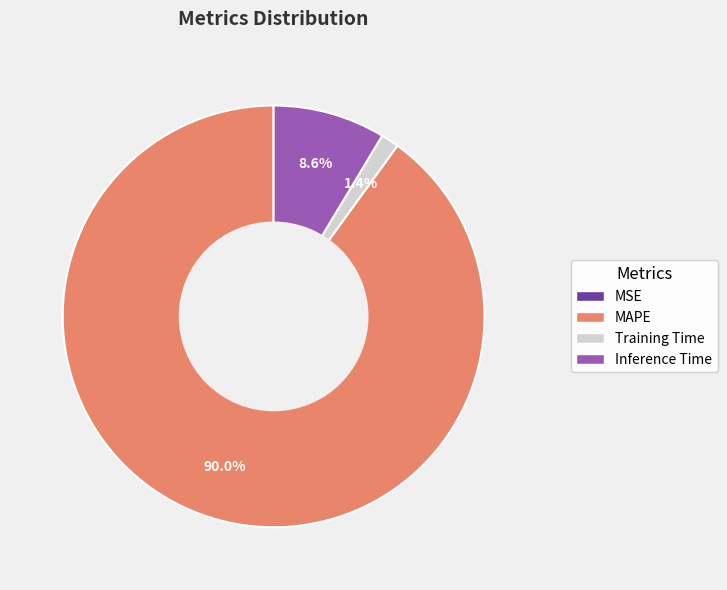

To the nearest percent, what percentage of the pie is Training Time?

1%